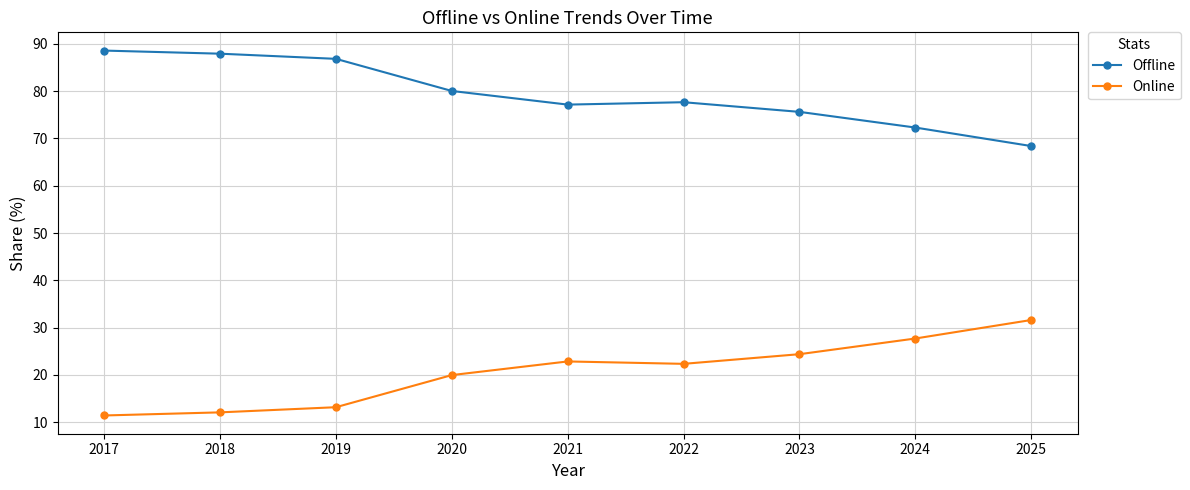

Is it true that Online equals 9.7 at 2020?

False